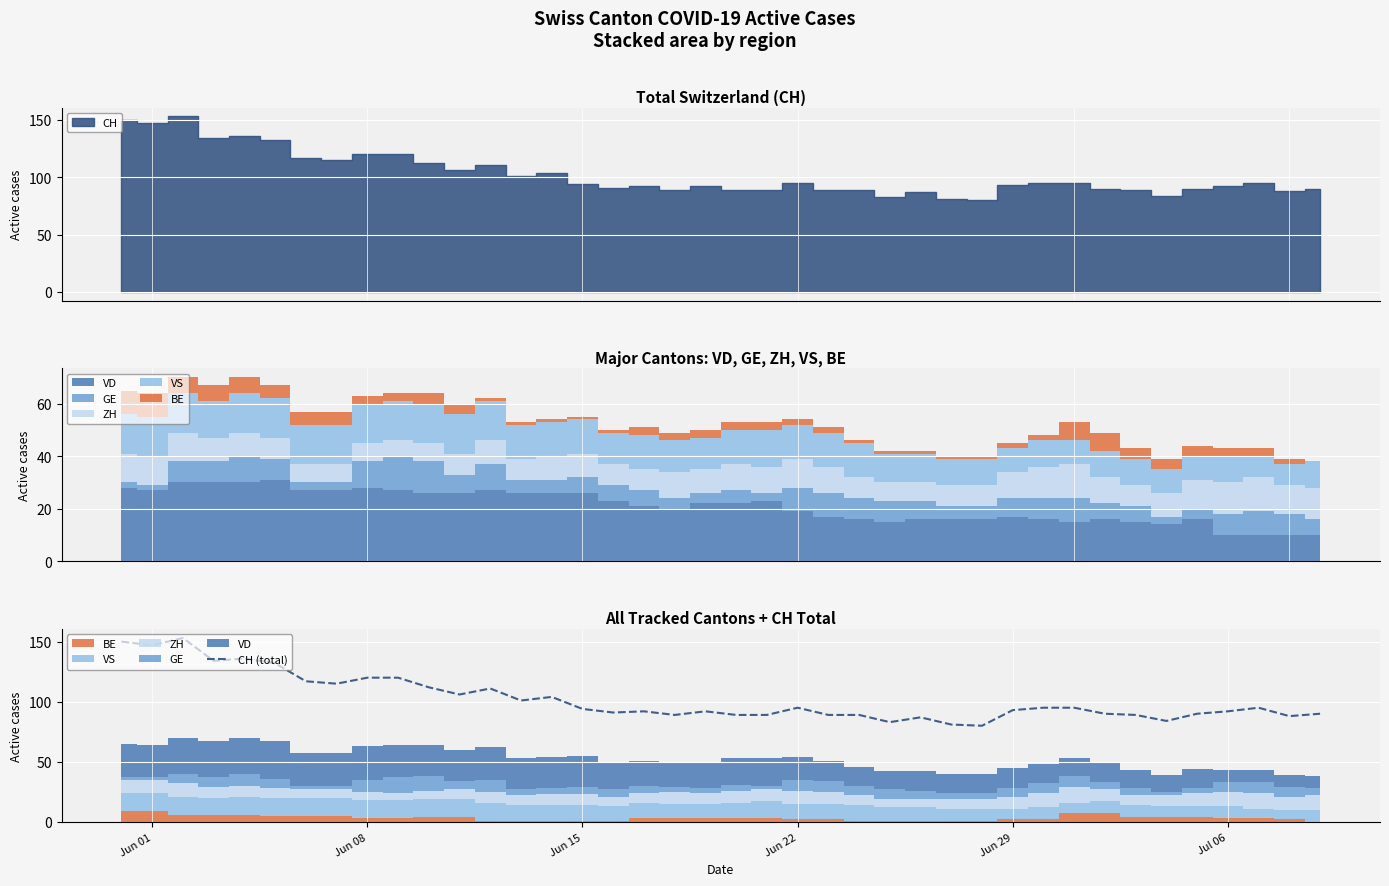

What is the average value?

102